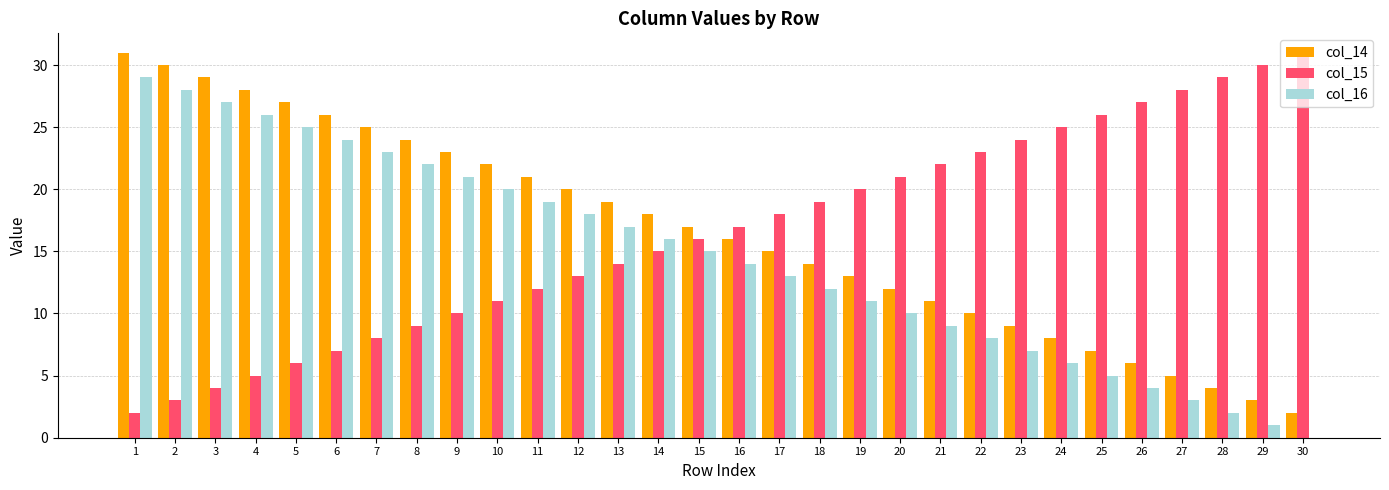

What is the total value across all series at 29?

34